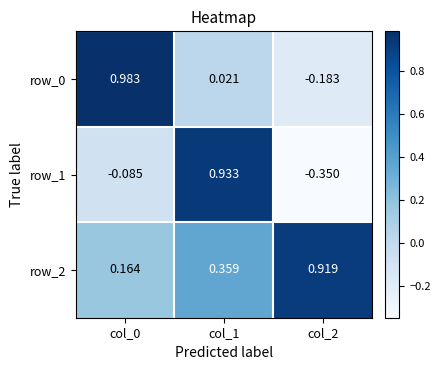

The value of row_2 at col_1 is 0.5. True or false?

False